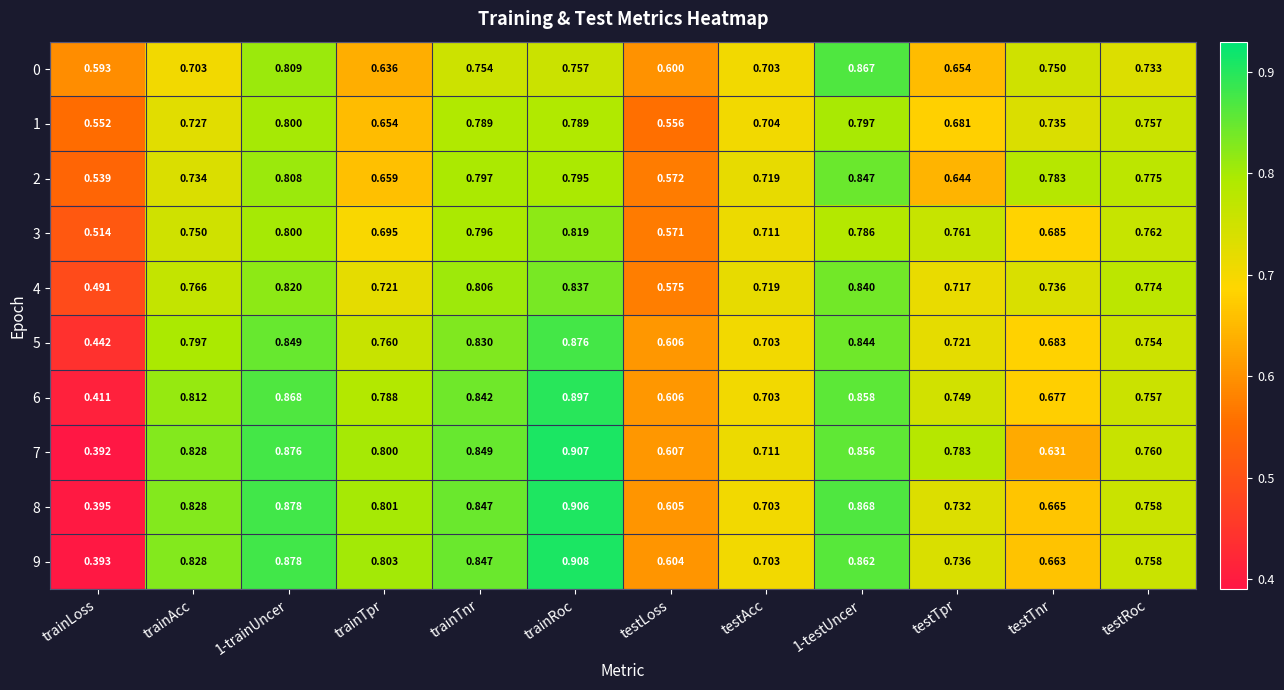

At which label does 7 reach its peak?

trainRoc